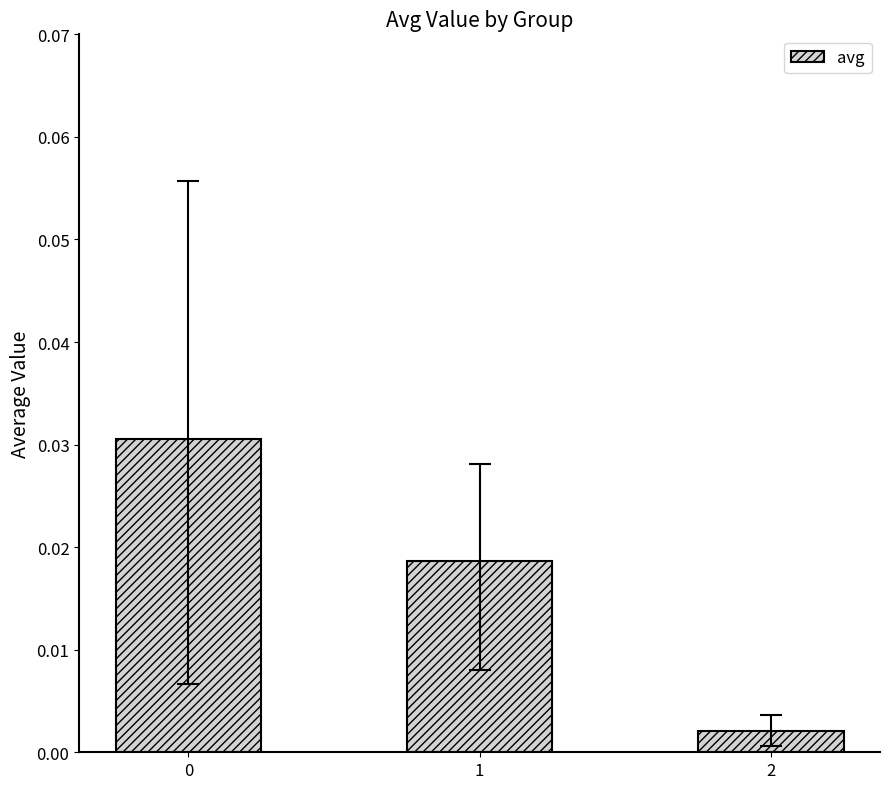

The value at 1 is 0.0. True or false?

True